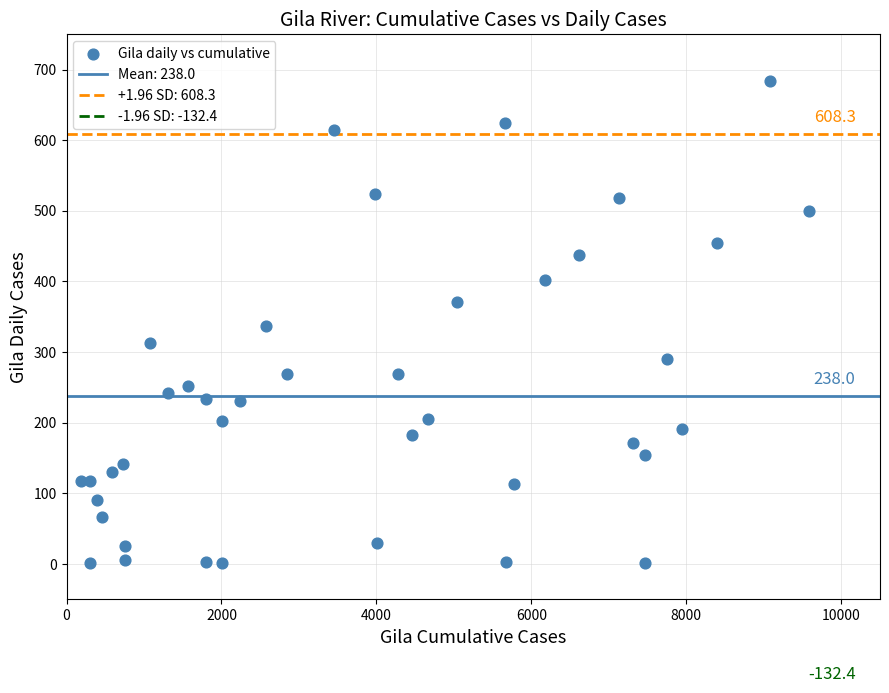

What is the range of Y values (max minus min)?

683